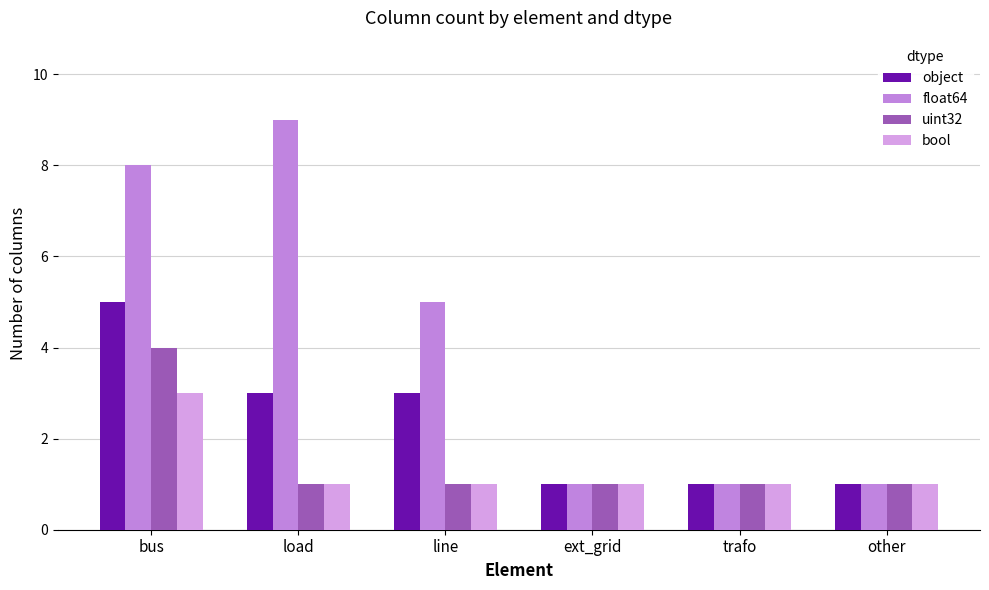

What are all the series names shown in the legend?

object, float64, uint32, bool